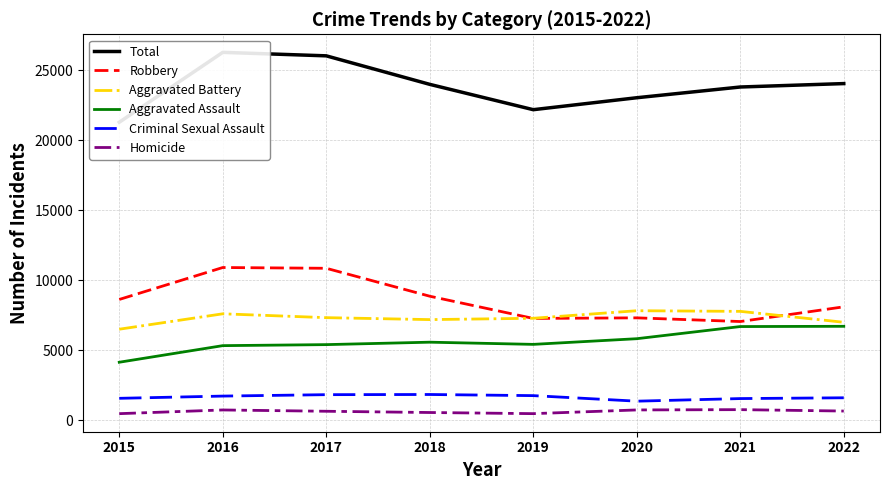

Reading left to right, transcribe all the data shown in this chart.

Total: 21289	26283	26034	23996	22186	23040	23807	24051
Robbery: 8625	10908	10853	8857	7270	7311	7048	8099
Aggravated Battery: 6499	7600	7325	7186	7281	7820	7775	6995
Aggravated Assault: 4139	5325	5398	5572	5416	5821	6689	6707
Criminal Sexual Assault: 1561	1721	1822	1834	1753	1357	1543	1599
Homicide: 465	729	636	547	466	731	752	651